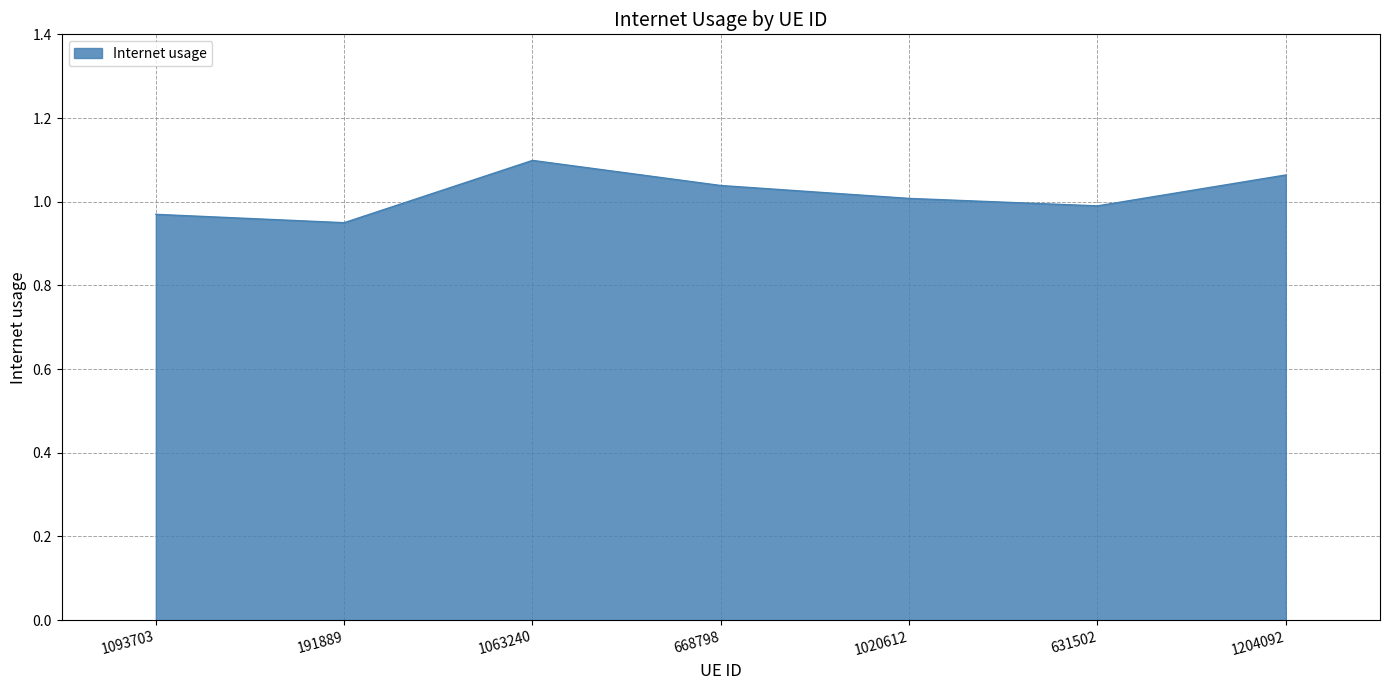

What position from the left is 668798?

4